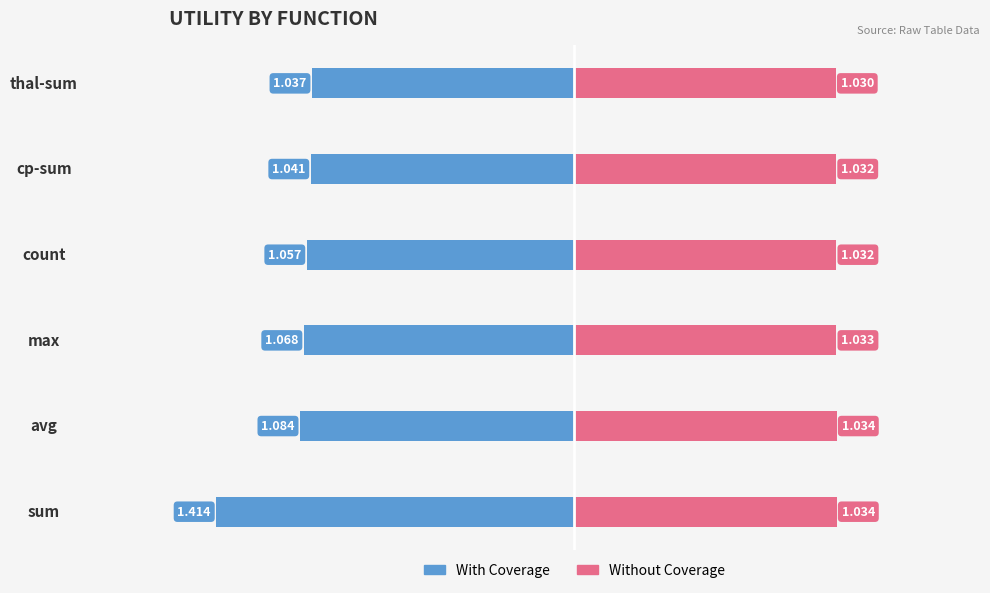

Are the bars grouped side by side (vs. stacked)?

Yes